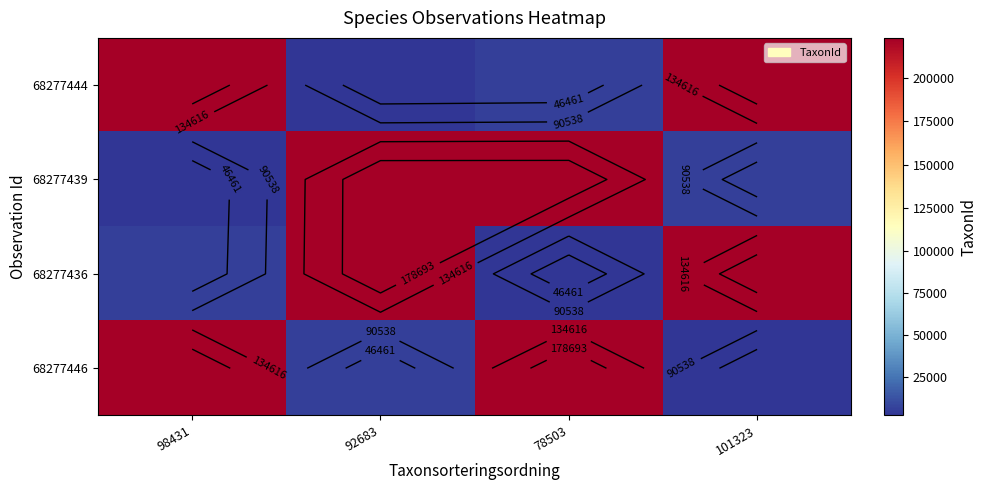

Is it true that 68277446 equals 222395 at 98431?

True